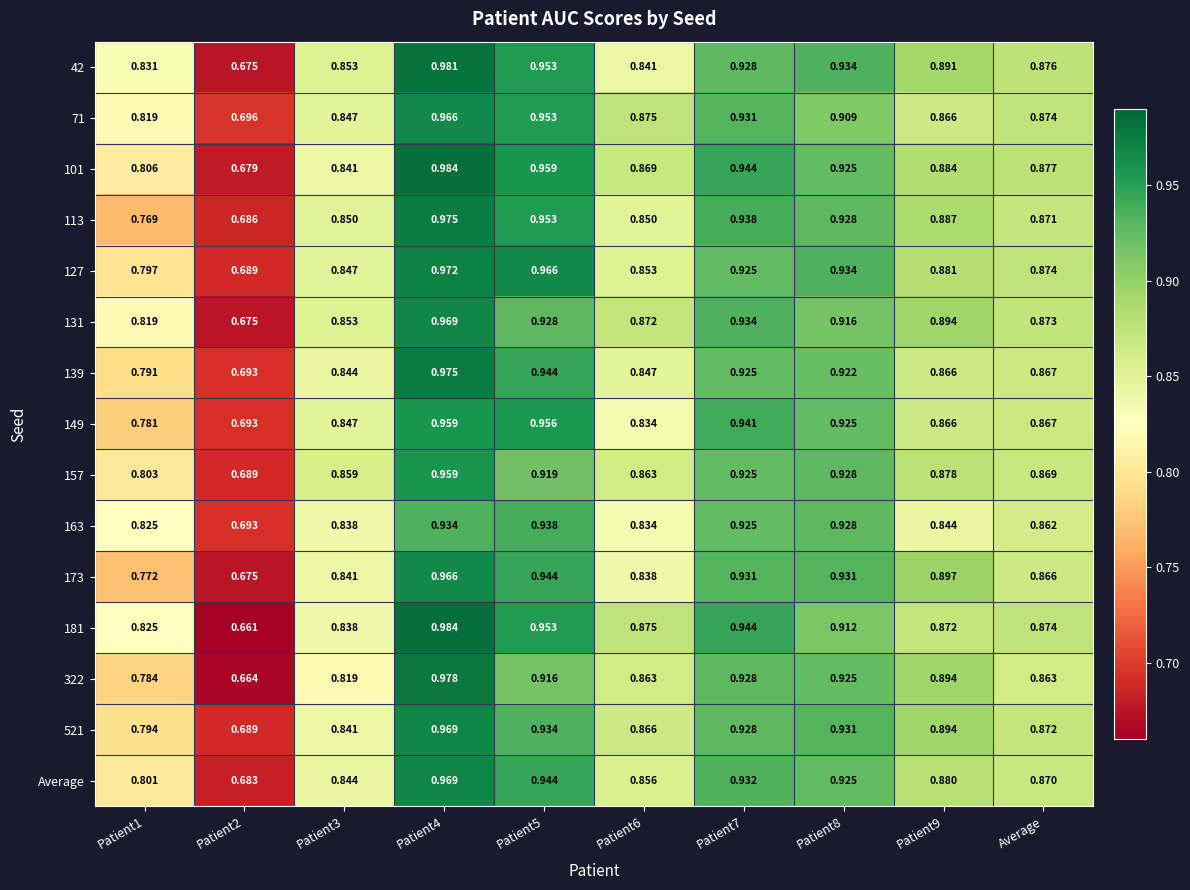

Is the value of 181 at Patient2 greater than the value of Average at Patient6?

No